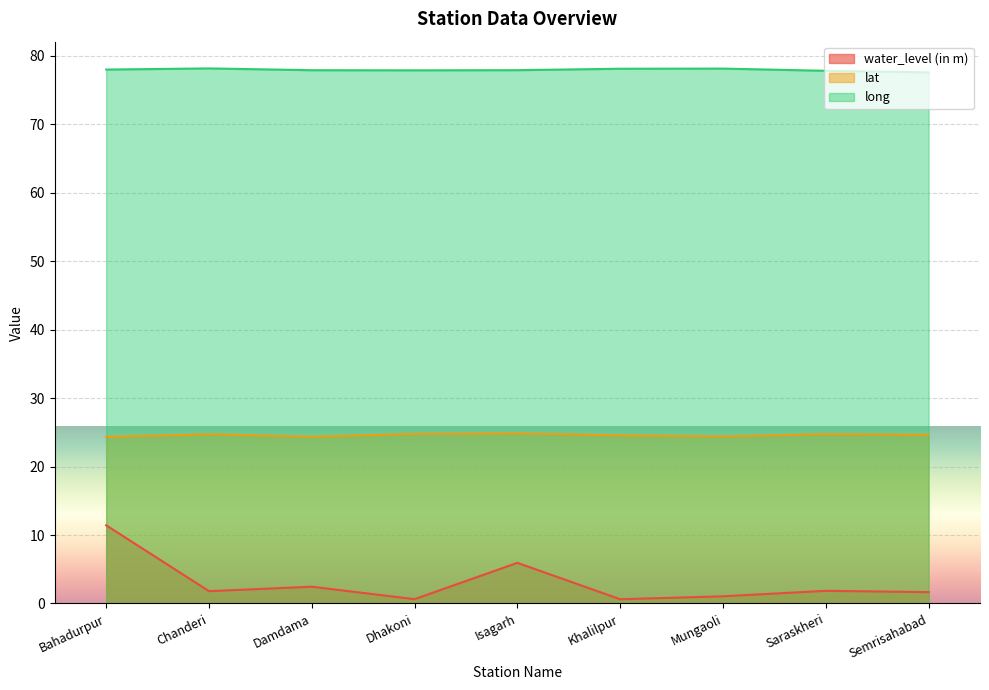

What are all the series names shown in the legend?

water_level (in m), lat, long